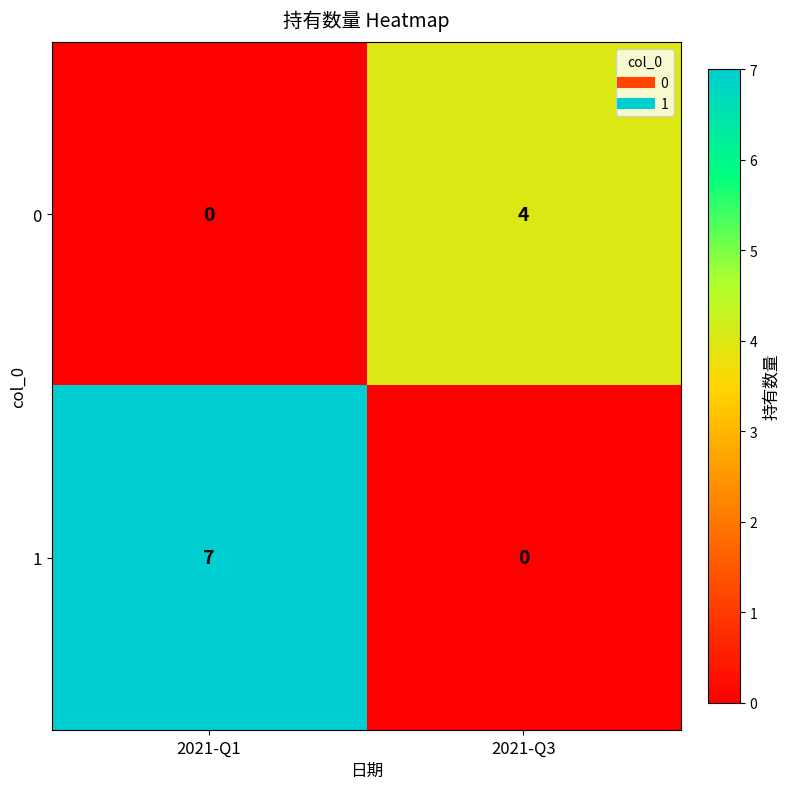

How many positive values does the 1 series have?

1